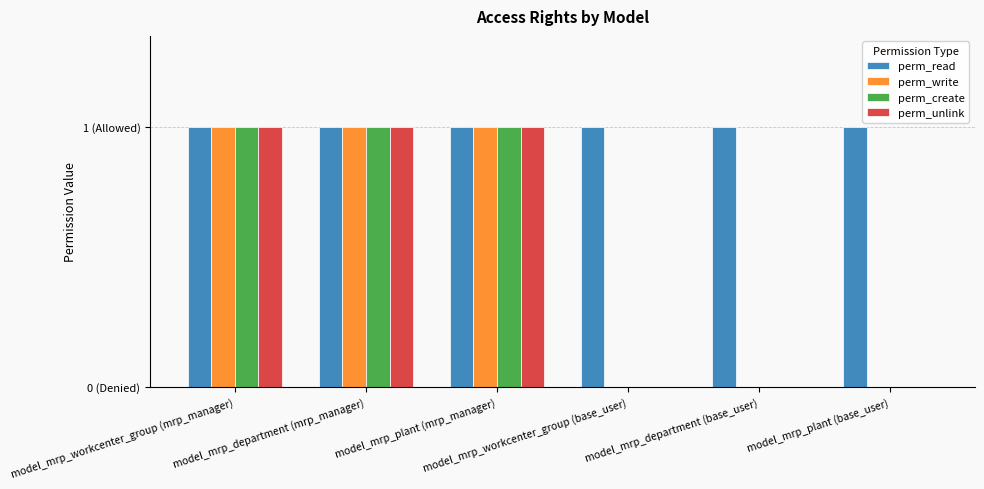

Which series has the widest spread of values?

perm_write